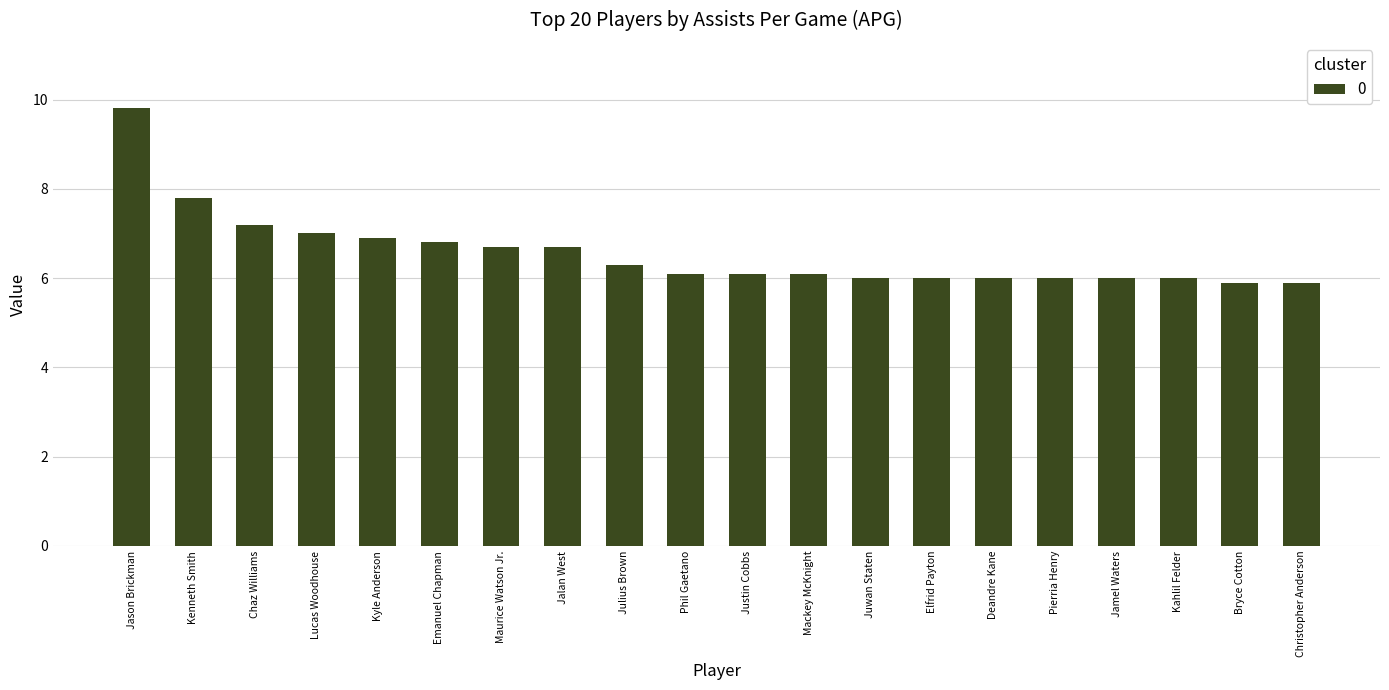

What is the average value?

6.6